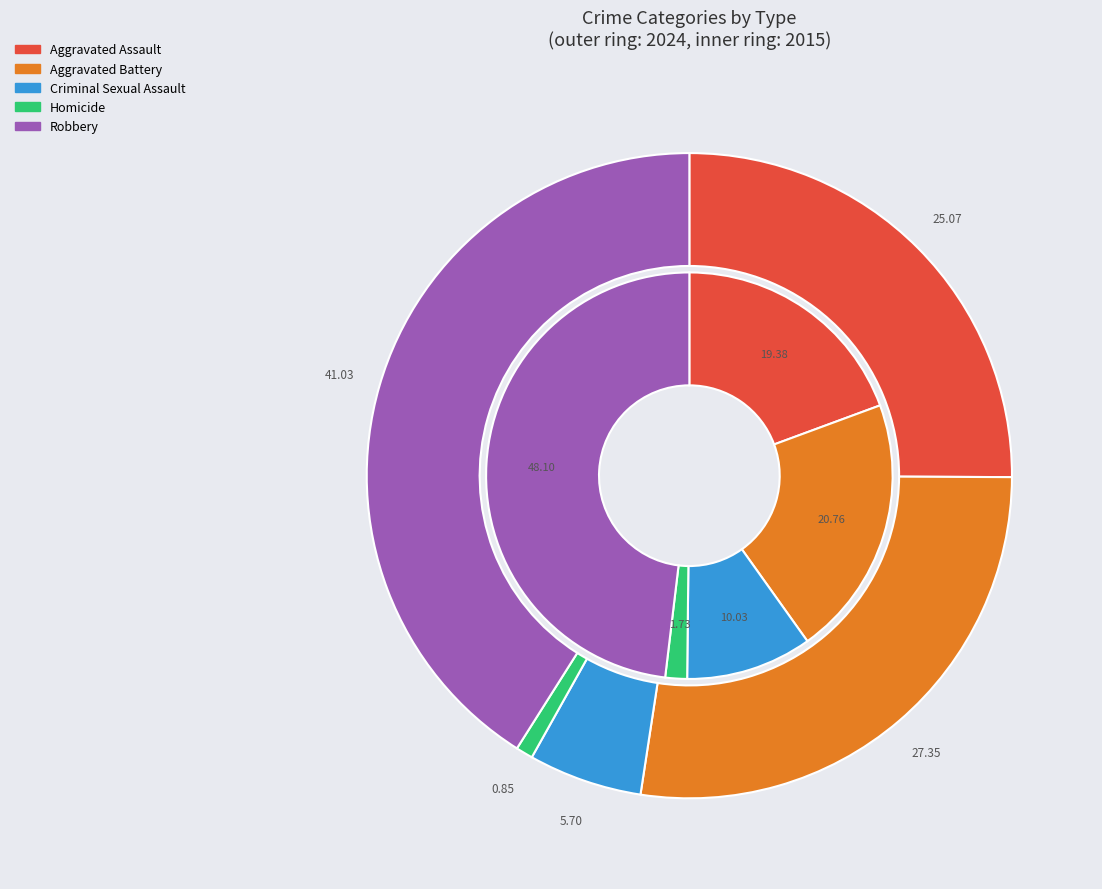

To the nearest percent, what is the difference between the largest and smallest slice percentages?

46%